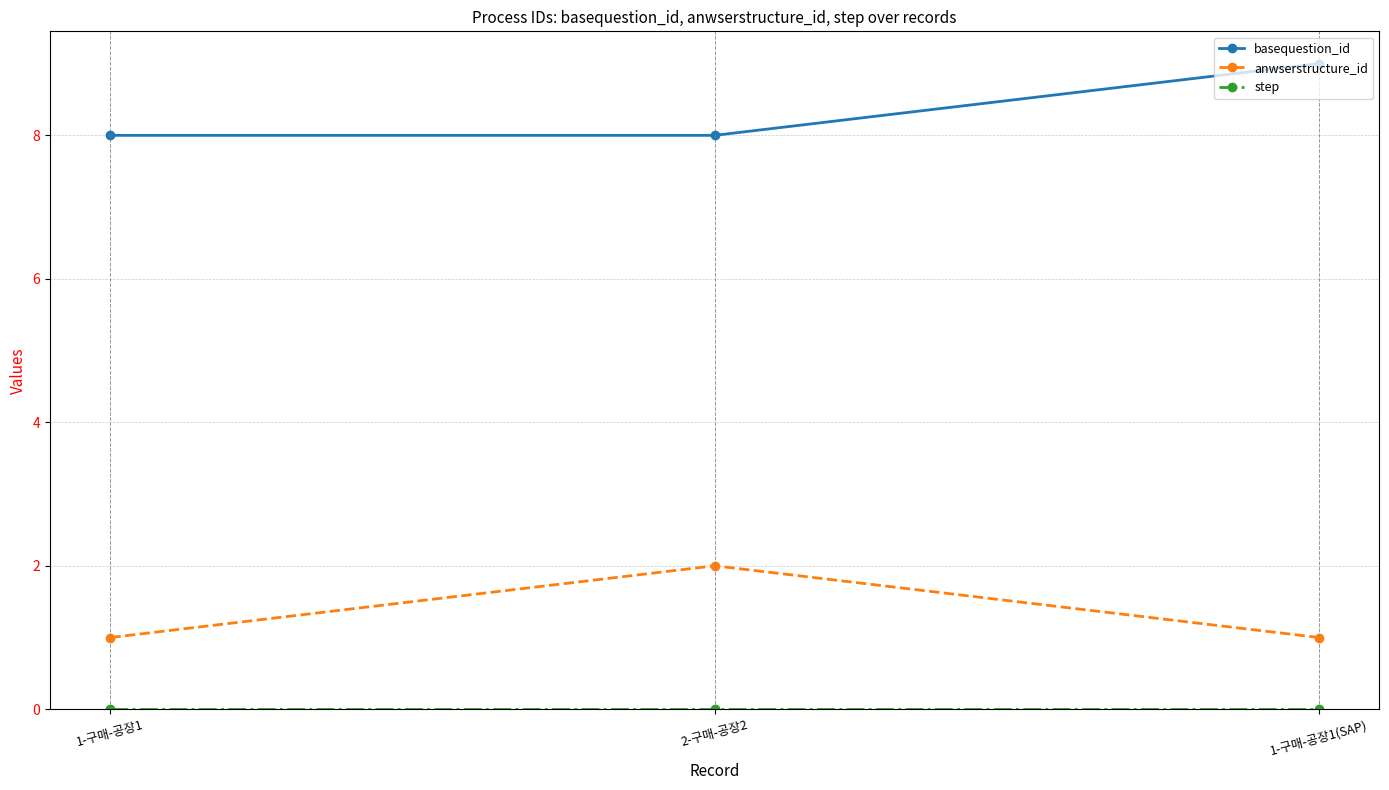

What is the spread (max minus min) of values at 1-구매-공장1(SAP)?

9